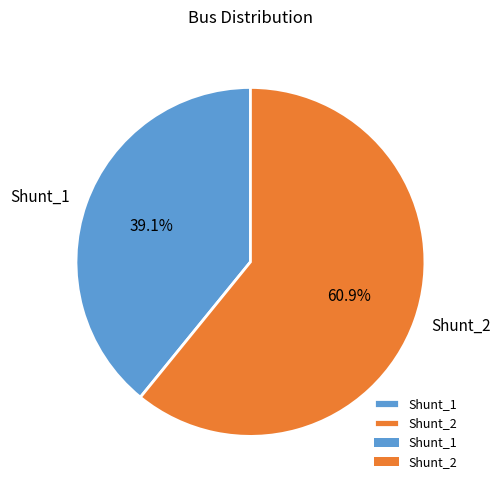

To the nearest percent, what portion does Shunt_2 represent?

61%